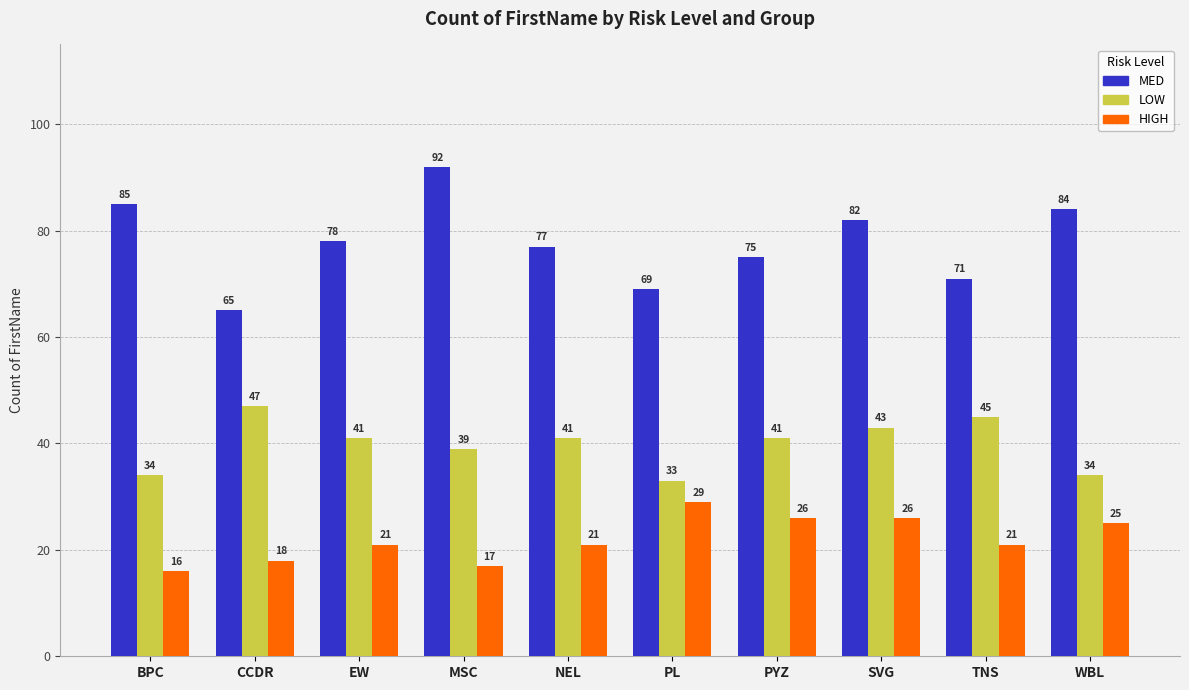

The value of MED at TNS is 71. True or false?

True